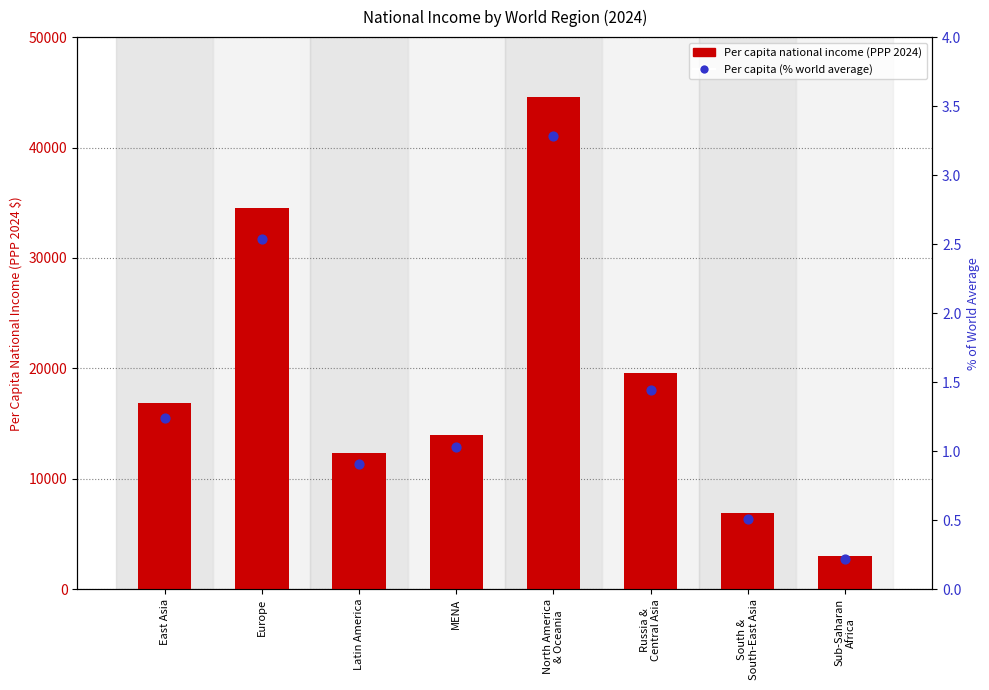

What is the total value across all series at Latin America?

12307.6